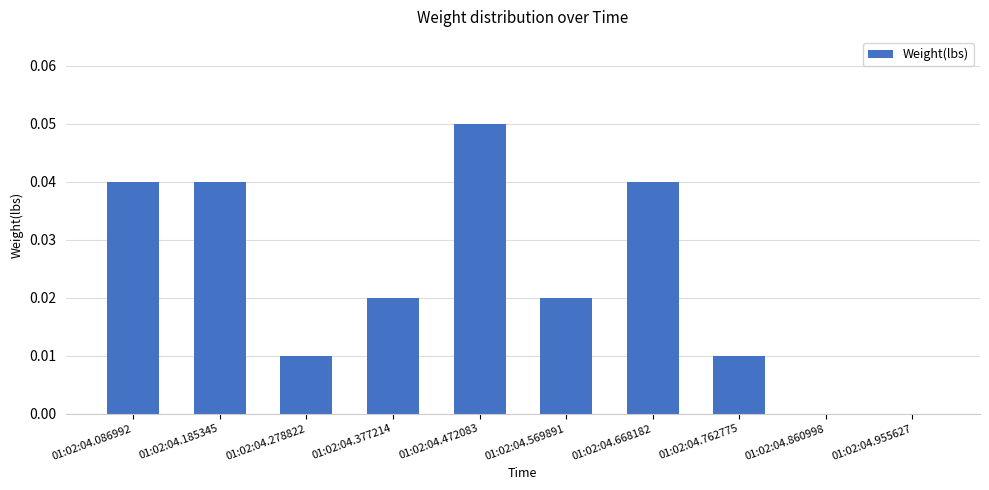

The chart shows a value of 0.0 at 01:02:04.278822. True or false?

True